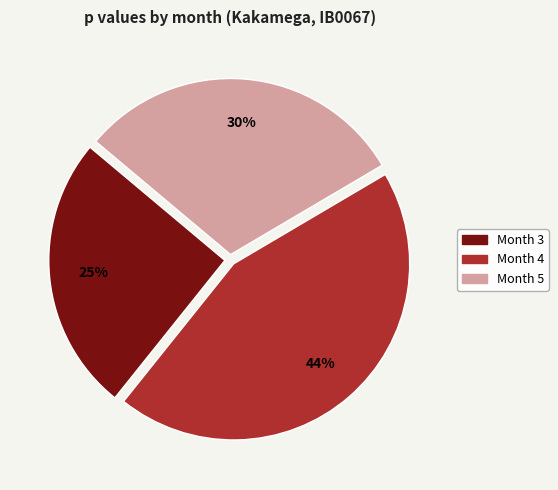

To the nearest percent, what is the difference between the largest and smallest slice percentages?

19%